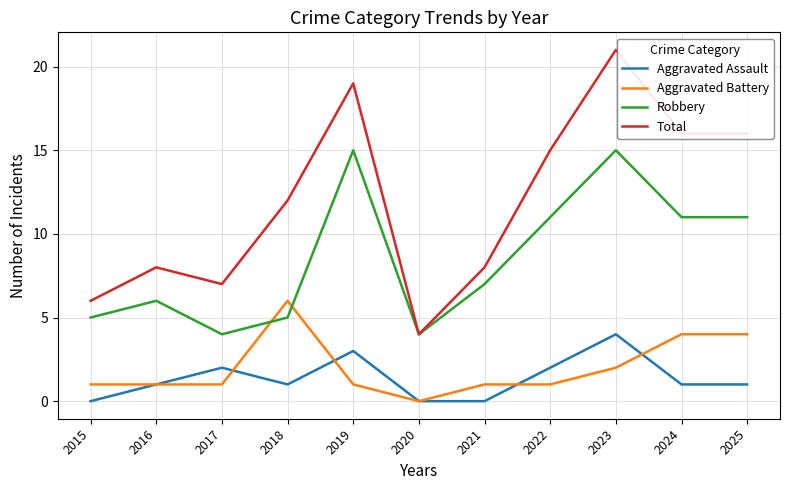

Rank the series by their maximum value, from lowest to highest.

Aggravated Assault, Aggravated Battery, Robbery, Total